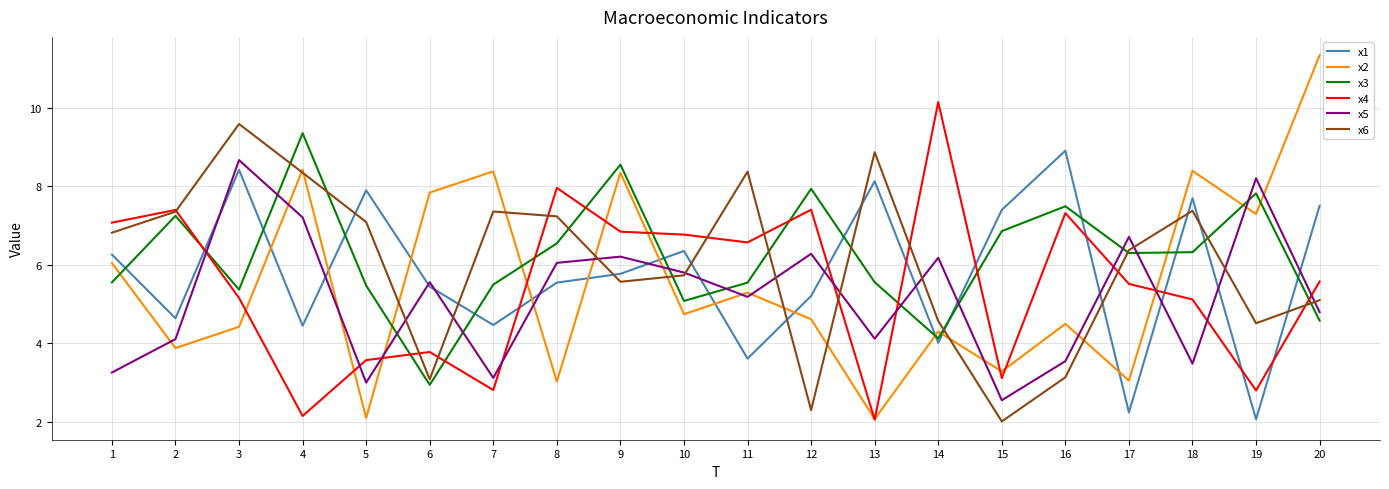

What is the minimum value shown in the chart?

2.0